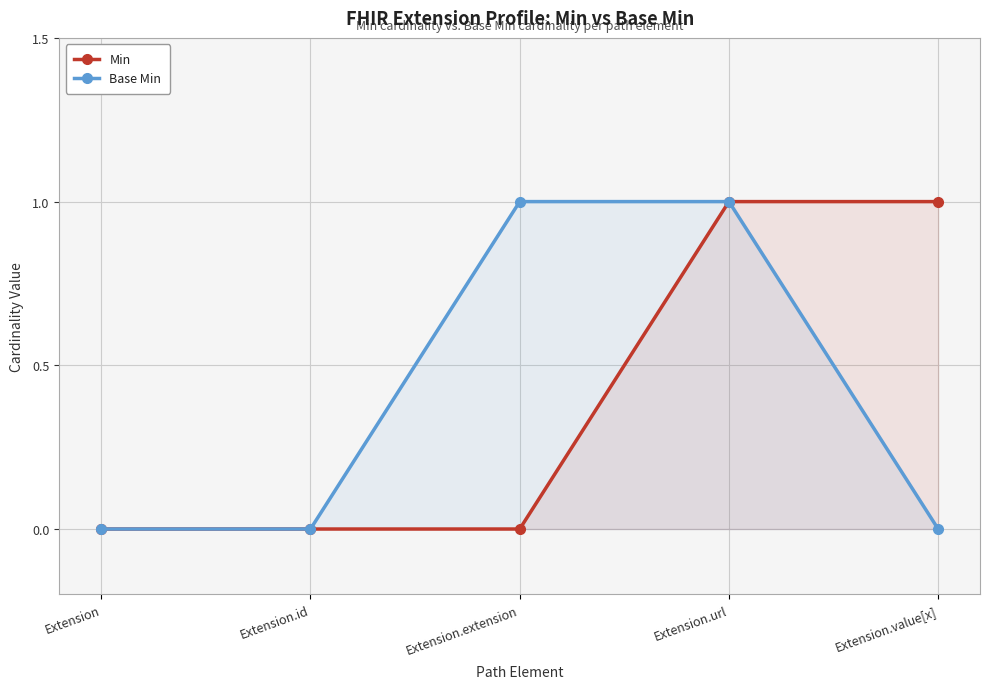

Which series changed the most between Extension.id and Extension.extension?

Base Min